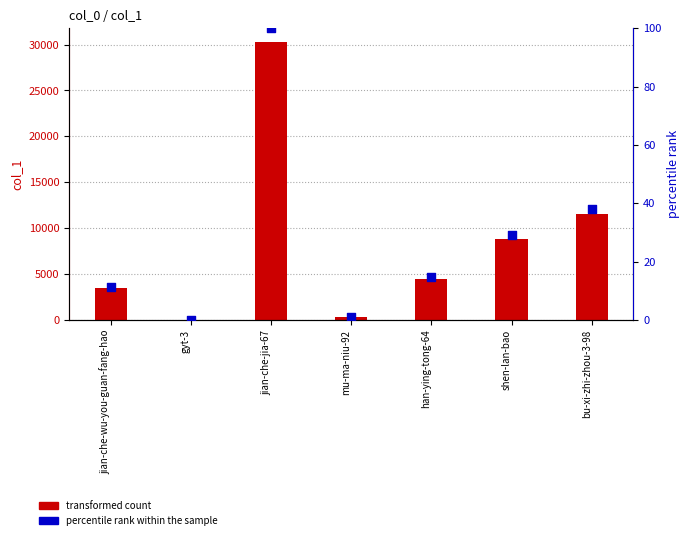

Which series reaches the maximum Y coordinate?

transformed count